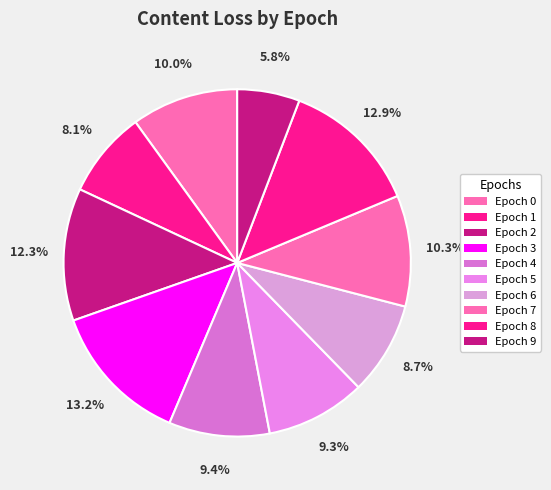

To the nearest percent, what is the difference between the largest and smallest slice percentages?

7%